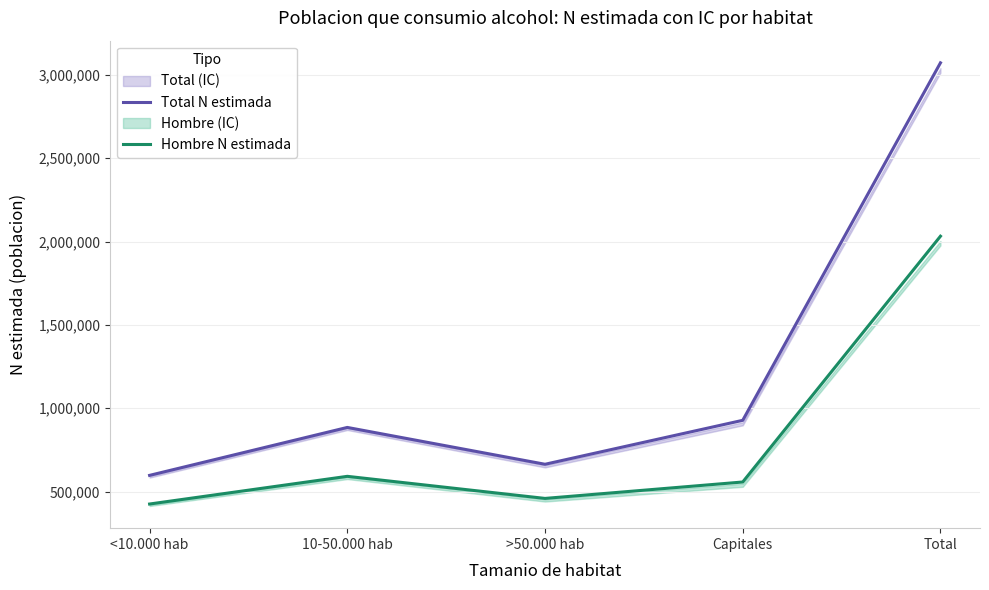

In Hombre N estimada, how many points are lower than both neighbors (excluding endpoints)?

1